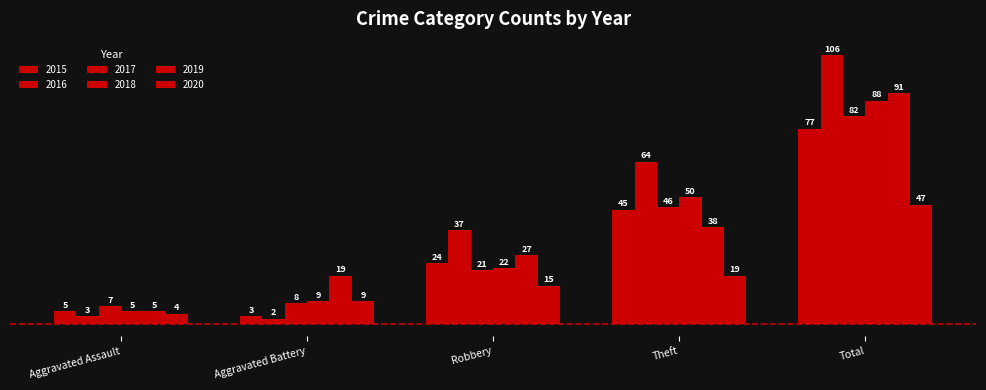

What is the difference between the maximum and minimum values in the 2019 series?

86